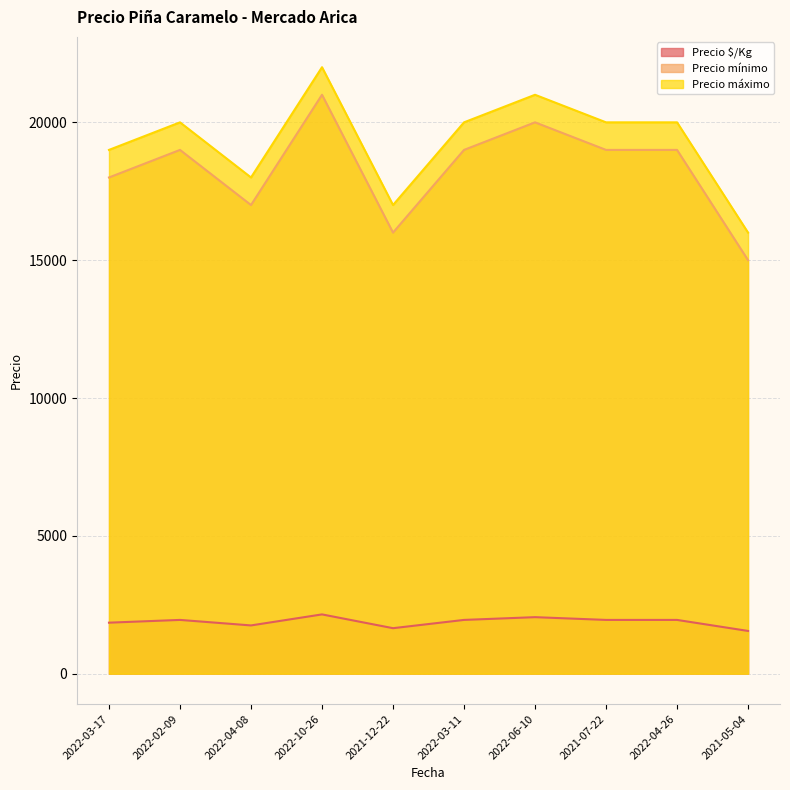

How many series are shown in this chart?

3